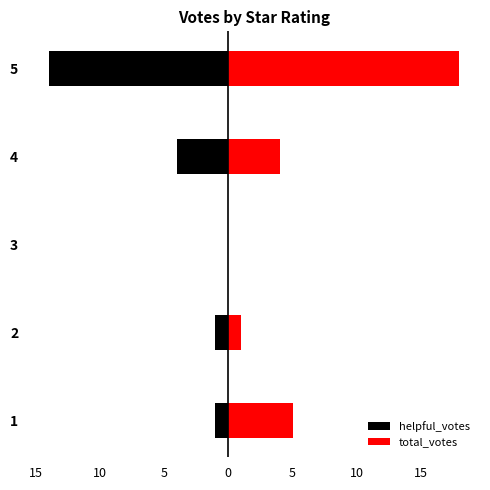

How many groups of bars are there?

5